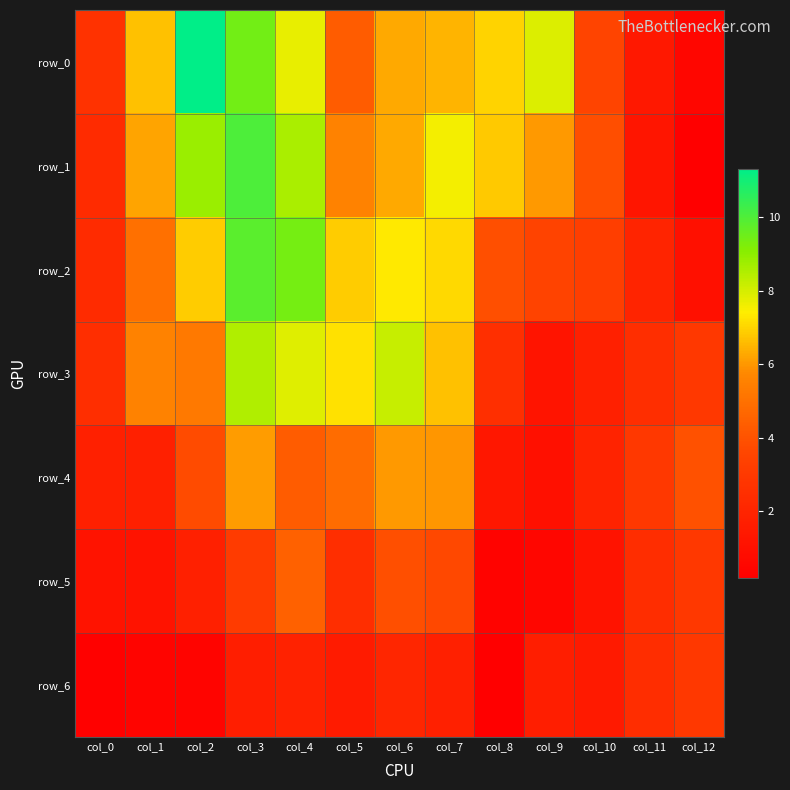

Where is row_3 nearest to the value 4?

col_12